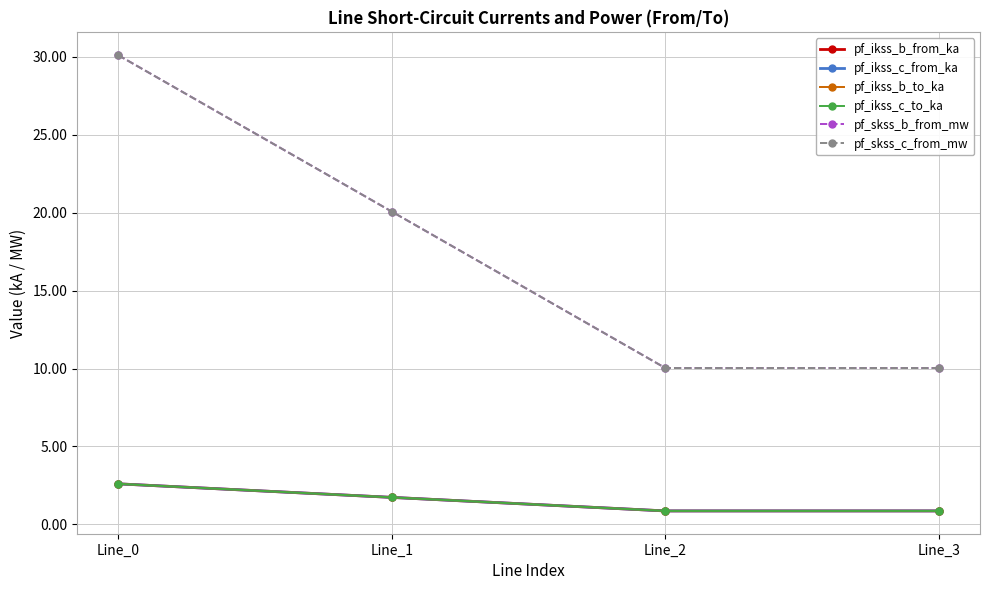

Does the chart have visible grid lines?

Yes